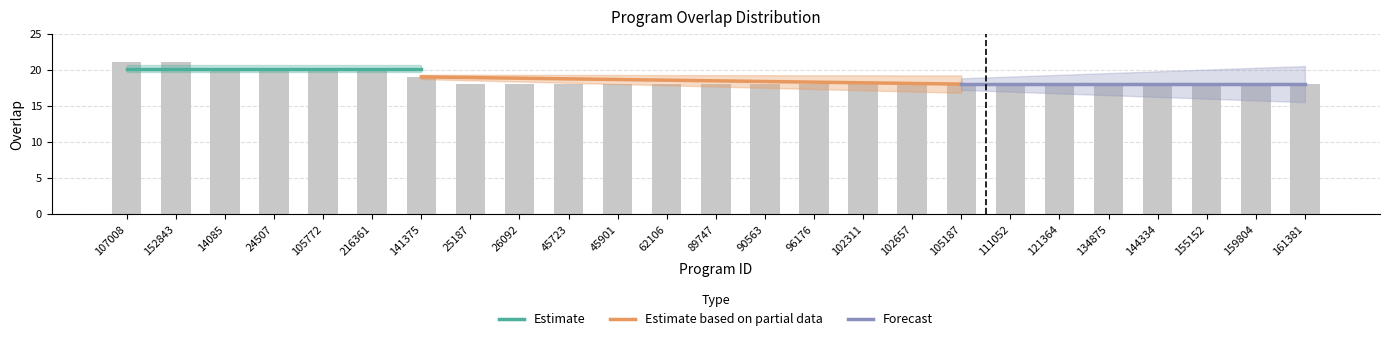

Approximately how many times larger is the value at 121364 compared to 159804?

1.0